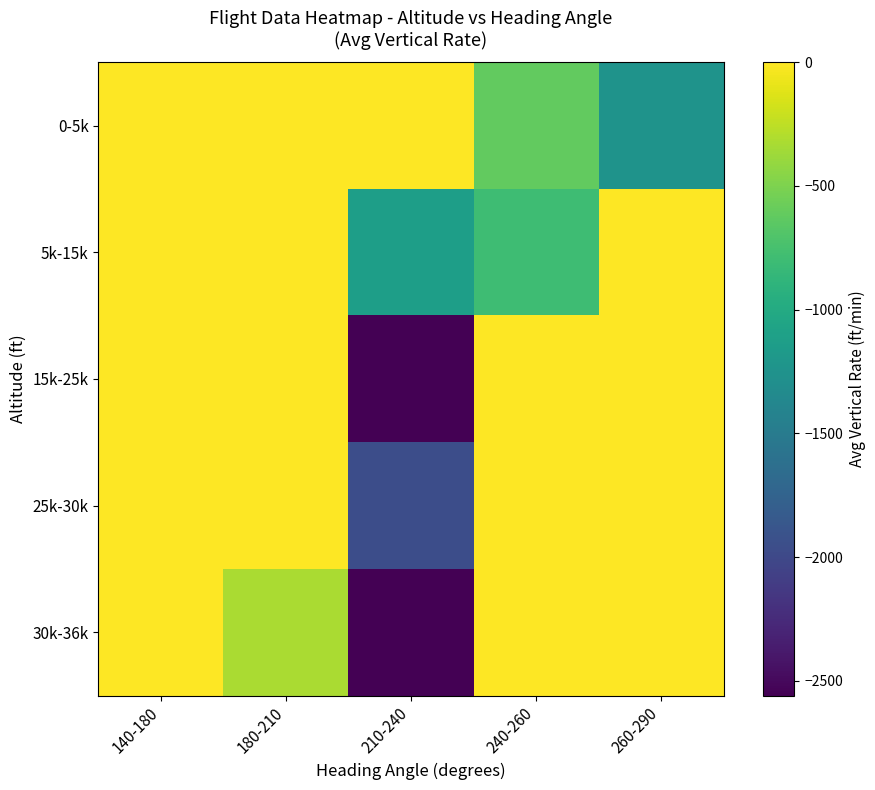

Which category has the lowest value across all series?

210-240